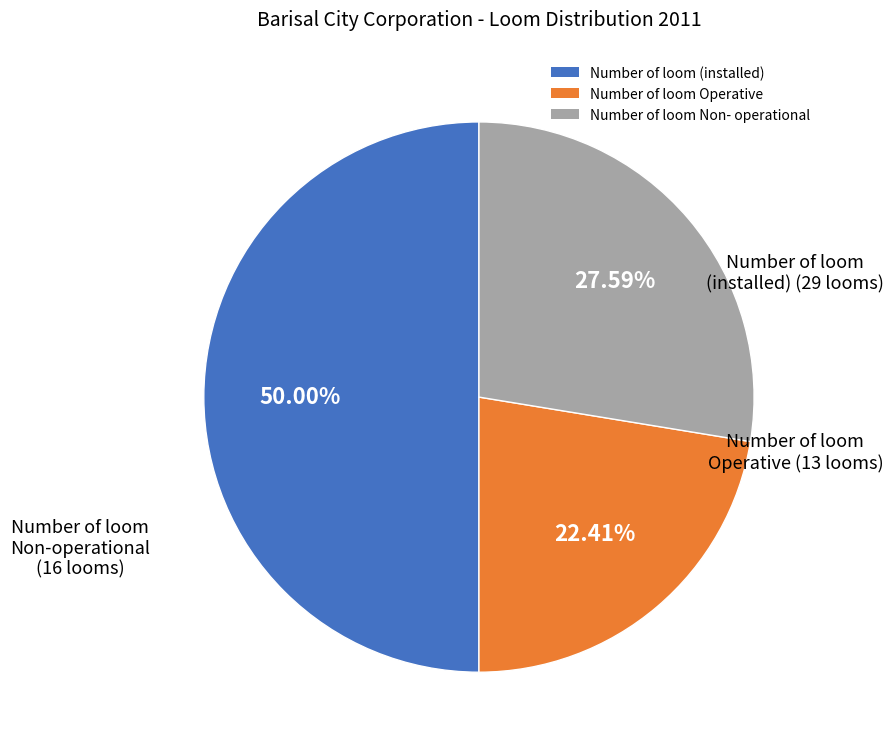

Approximately how many times larger is the value at Number of loom (installed) compared to Number of loom Operative?

2.2